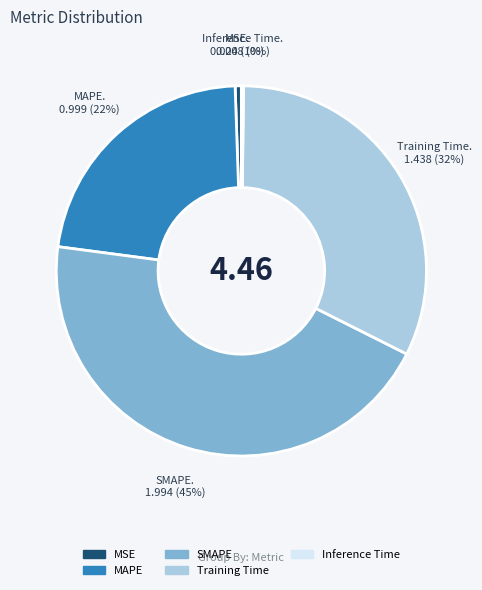

Is there a majority slice in this chart?

No